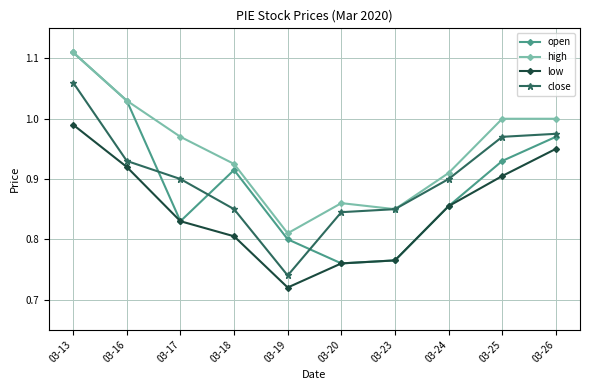

True or false: close and low cross at least once.

False